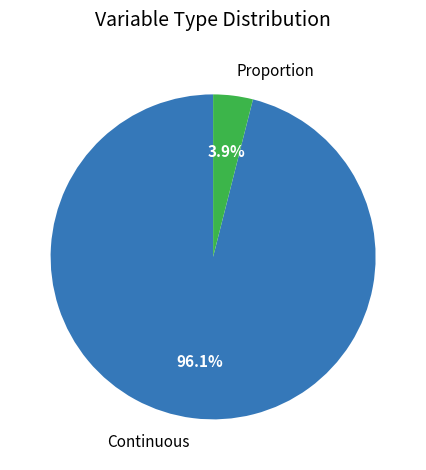

Rank the categories by value from highest to lowest.

Continuous, Proportion